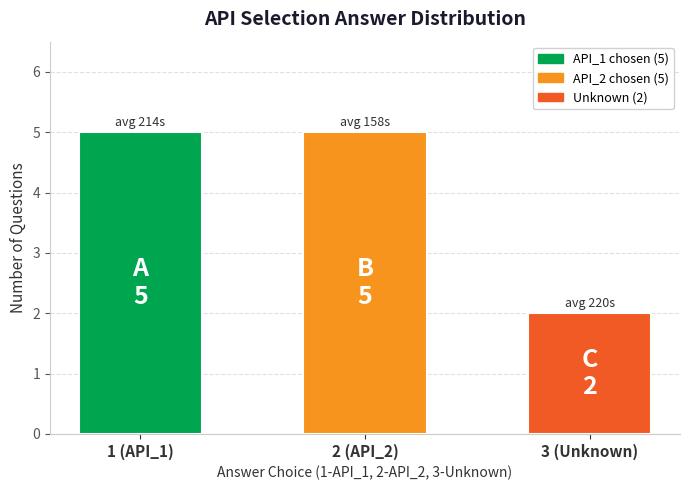

Where is the data nearest to the value 3?

3 (Unknown)